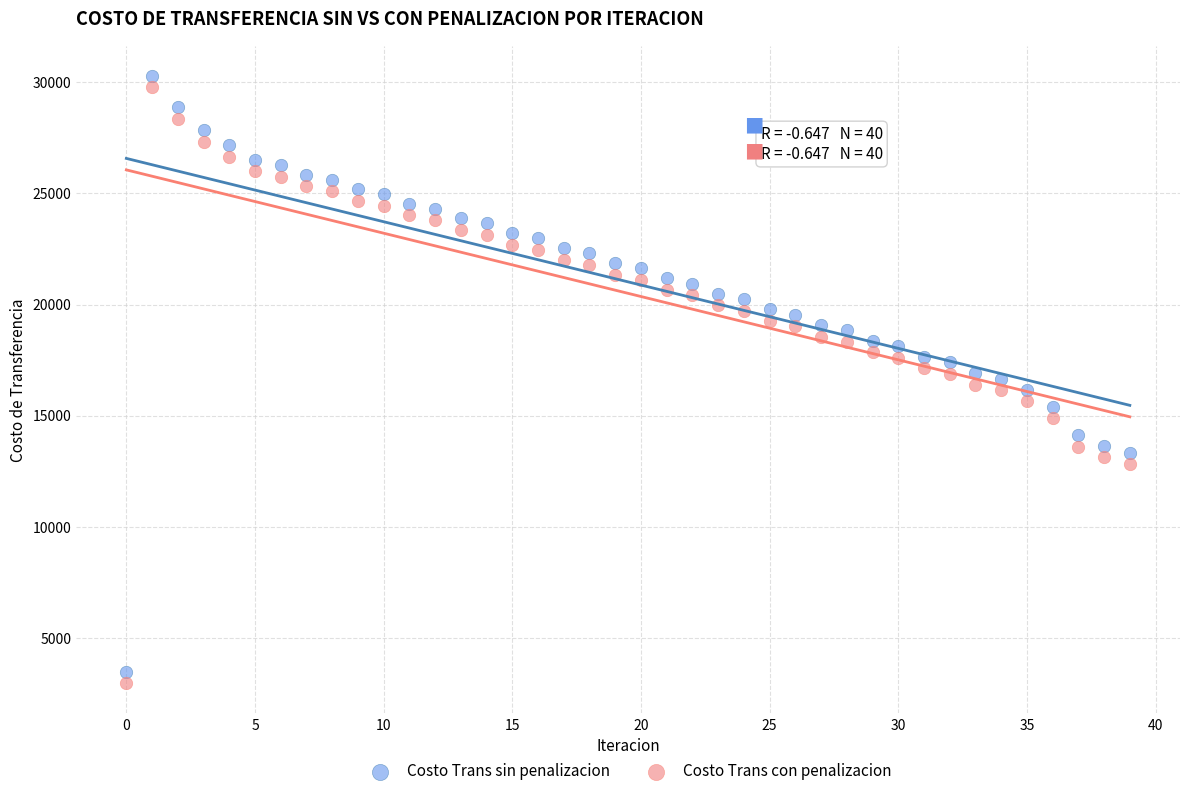

Across all data points, what is the range of Y values (max minus min)?

27303.6